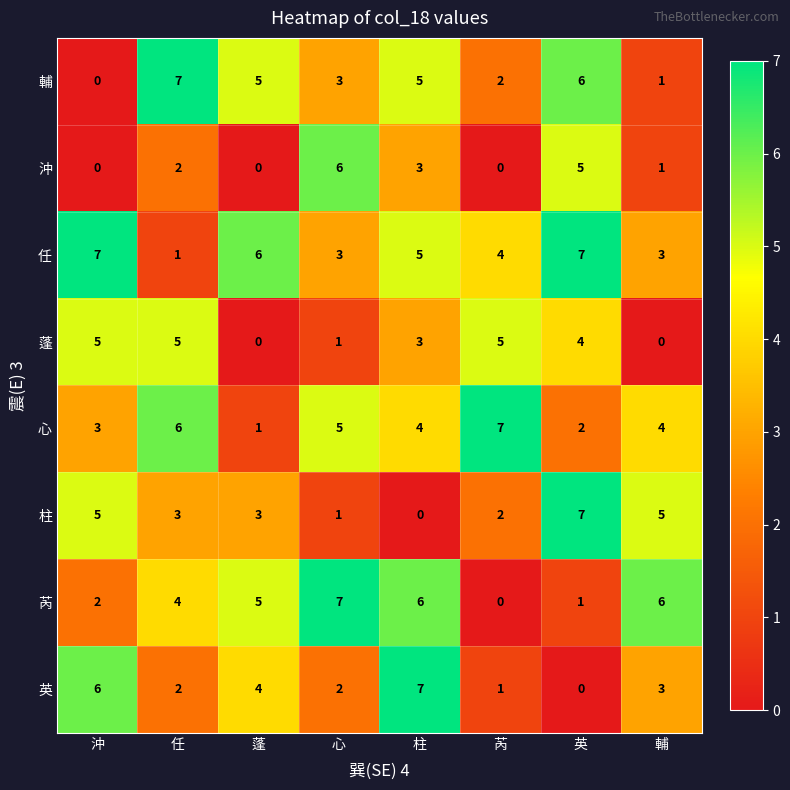

The value of 柱 at 沖 is 5. True or false?

True